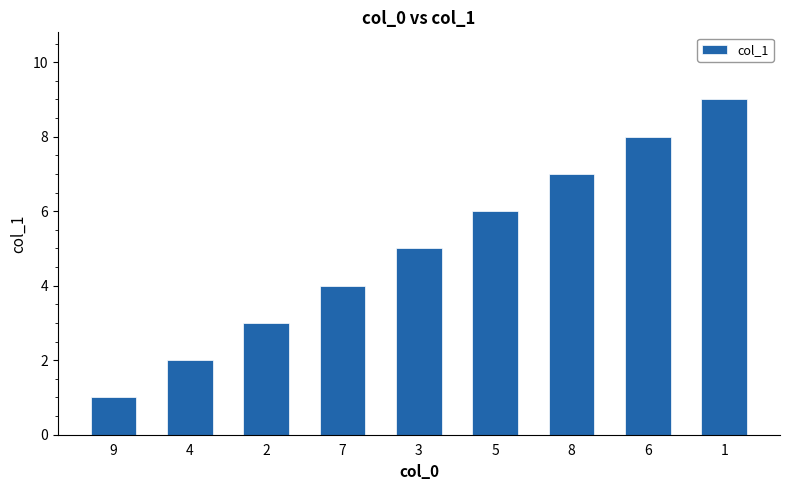

What is the change in value from 5 to 1?

+3